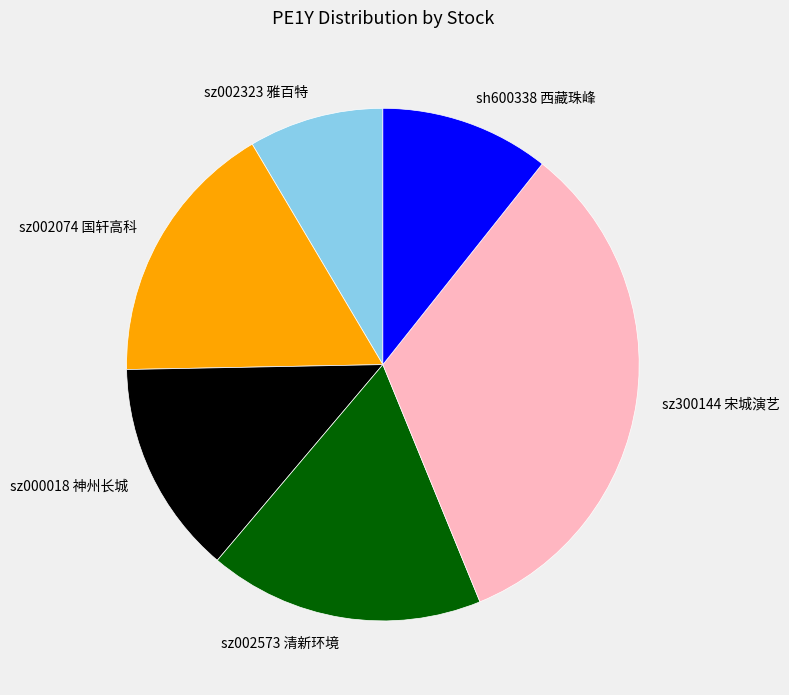

Rank the categories by value from lowest to highest.

sz002323 雅百特, sh600338 西藏珠峰, sz000018 神州长城, sz002074 国轩高科, sz002573 清新环境, sz300144 宋城演艺